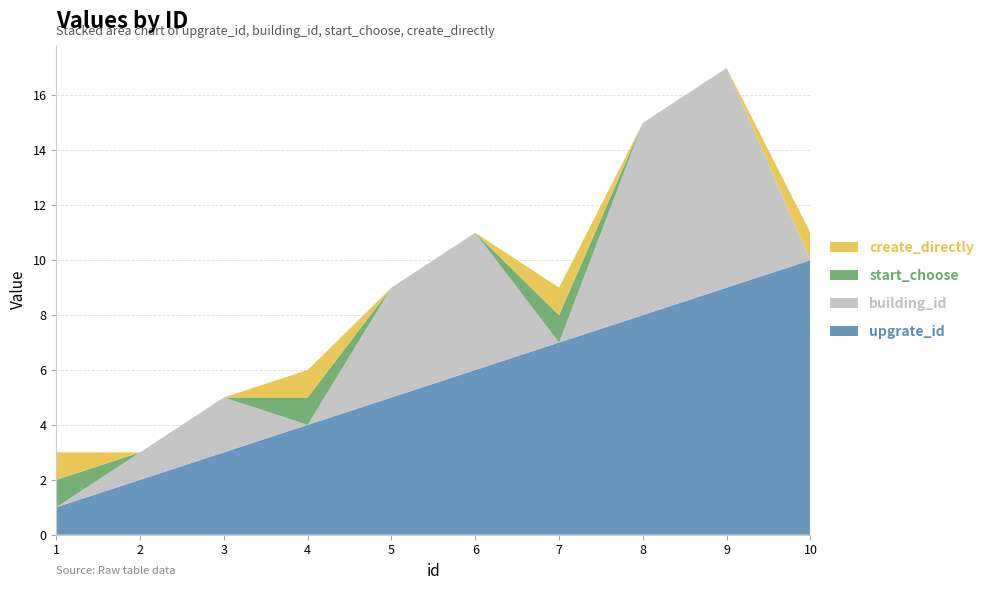

Reading right to left, what are all the values shown in this chart?

upgrate_id: 10=10	9=9	8=8	7=7	6=6	5=5	4=4	3=3	2=2	1=1
building_id: 10=0	9=8	8=7	7=0	6=5	5=4	4=0	3=2	2=1	1=0
start_choose: 10=0	9=0	8=0	7=1	6=0	5=0	4=1	3=0	2=0	1=1
create_directly: 10=1	9=0	8=0	7=1	6=0	5=0	4=1	3=0	2=0	1=1